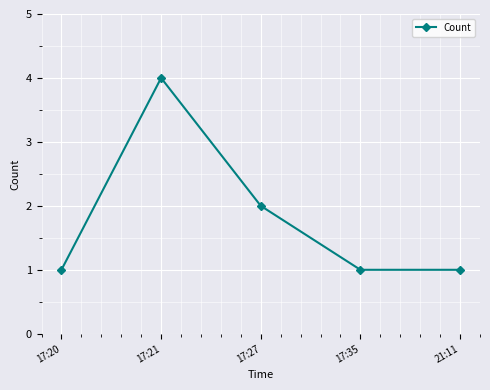

The value at 17:20 is 1. True or false?

True